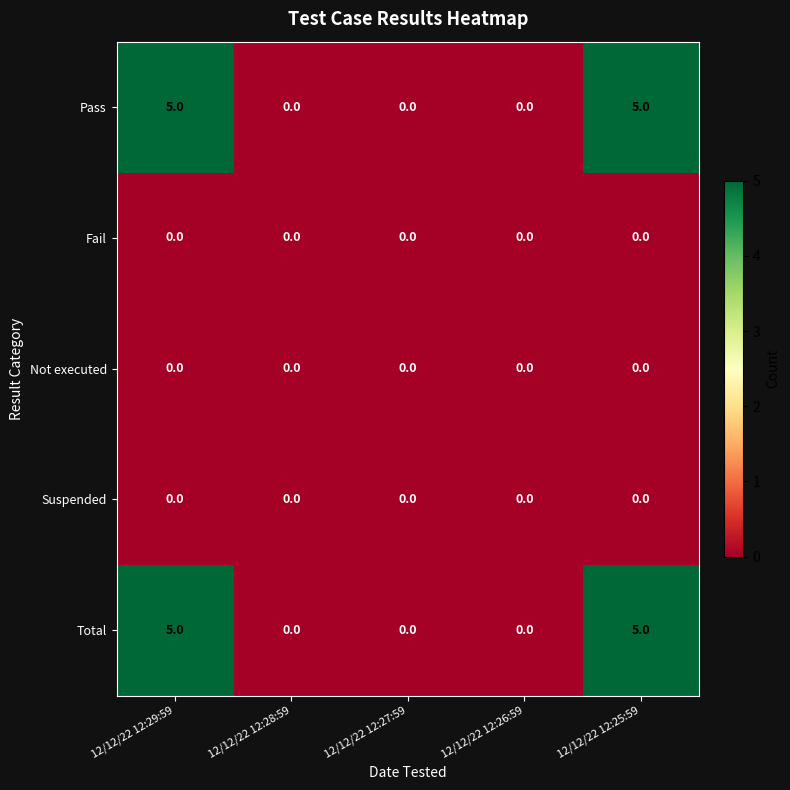

Reading right to left, list all the values displayed in this chart.

Pass: 12/12/22 12:25:59=5	12/12/22 12:26:59=0	12/12/22 12:27:59=0	12/12/22 12:28:59=0	12/12/22 12:29:59=5
Fail: 12/12/22 12:25:59=0	12/12/22 12:26:59=0	12/12/22 12:27:59=0	12/12/22 12:28:59=0	12/12/22 12:29:59=0
Not executed: 12/12/22 12:25:59=0	12/12/22 12:26:59=0	12/12/22 12:27:59=0	12/12/22 12:28:59=0	12/12/22 12:29:59=0
Suspended: 12/12/22 12:25:59=0	12/12/22 12:26:59=0	12/12/22 12:27:59=0	12/12/22 12:28:59=0	12/12/22 12:29:59=0
Total: 12/12/22 12:25:59=5	12/12/22 12:26:59=0	12/12/22 12:27:59=0	12/12/22 12:28:59=0	12/12/22 12:29:59=5